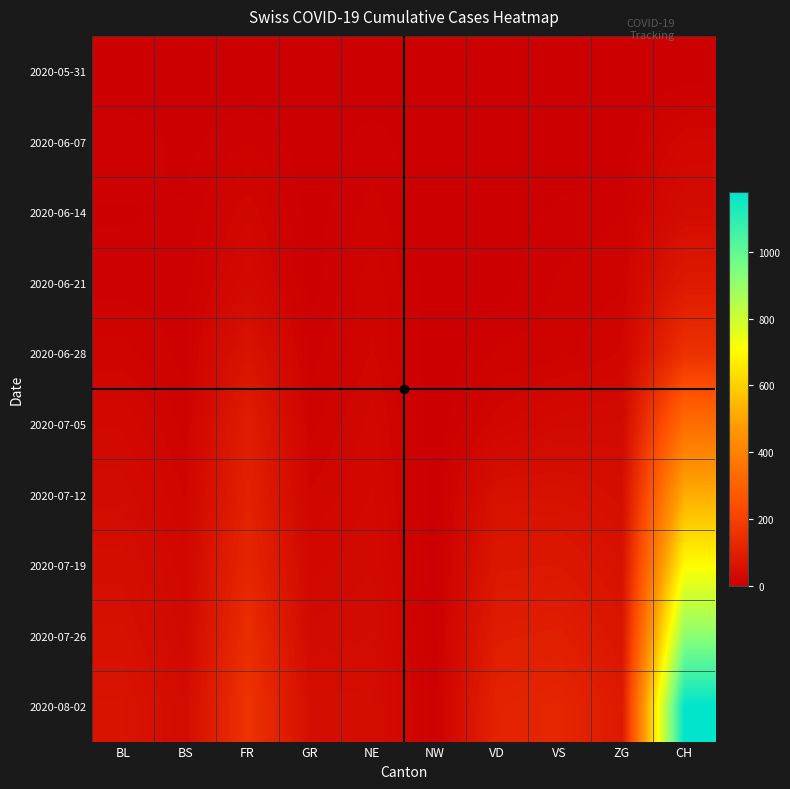

Reading left to right, transcribe all the data shown in this chart.

2020-05-31: BL=0	BS=0	FR=0	GR=0	NE=0	NW=0	VD=0	VS=0	ZG=0	CH=0
2020-06-07: BL=8	BS=3	FR=9	GR=1	NE=7	NW=0	VD=0	VS=0	ZG=0	CH=23
2020-06-14: BL=4	BS=5	FR=22	GR=2	NE=11	NW=0	VD=1	VS=6	ZG=9	CH=38
2020-06-21: BL=7	BS=7	FR=32	GR=2	NE=17	NW=0	VD=2	VS=10	ZG=13	CH=80
2020-06-28: BL=16	BS=7	FR=61	GR=7	NE=19	NW=0	VD=10	VS=12	ZG=19	CH=152
2020-07-05: BL=27	BS=12	FR=92	GR=12	NE=25	NW=0	VD=21	VS=31	ZG=33	CH=337
2020-07-12: BL=35	BS=18	FR=105	GR=19	NE=28	NW=1	VD=53	VS=54	ZG=44	CH=519
2020-07-19: BL=44	BS=24	FR=120	GR=26	NE=32	NW=2	VD=72	VS=74	ZG=55	CH=703
2020-07-26: BL=52	BS=30	FR=140	GR=34	NE=37	NW=3	VD=90	VS=95	ZG=67	CH=920
2020-08-02: BL=61	BS=37	FR=160	GR=43	NE=43	NW=5	VD=110	VS=118	ZG=80	CH=1180